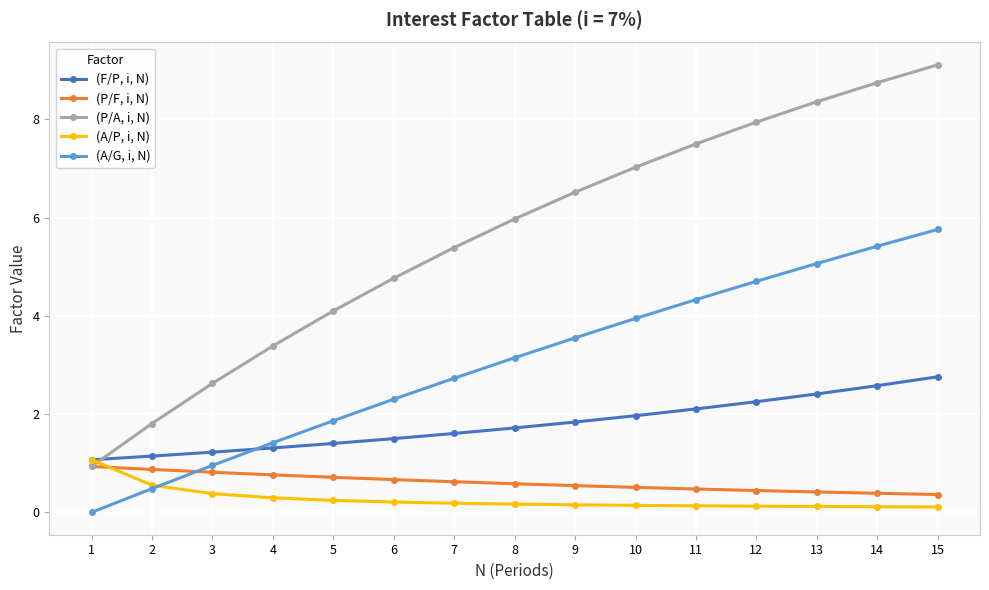

Between 11 and 15, which series saw the biggest shift?

(P/A, i, N)